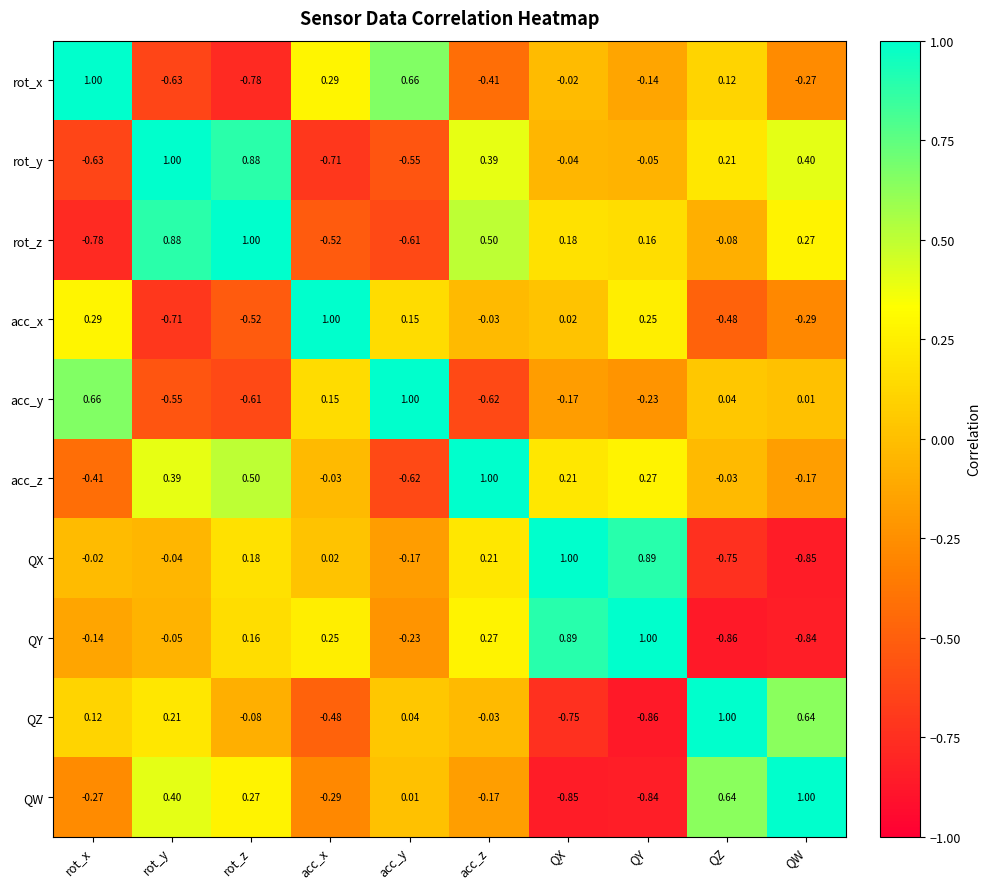

Where does the QW series first go above 0?

rot_y